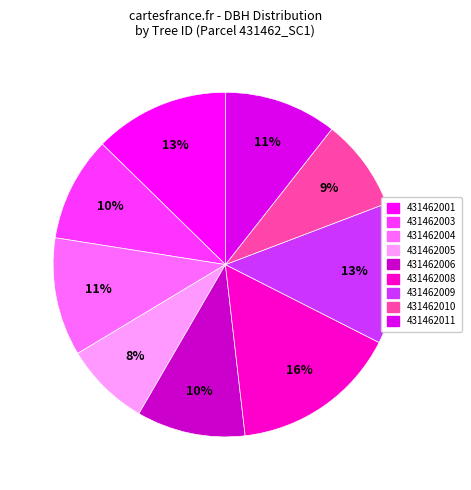

To the nearest percent, what percentage of the pie is 431462006?

10%